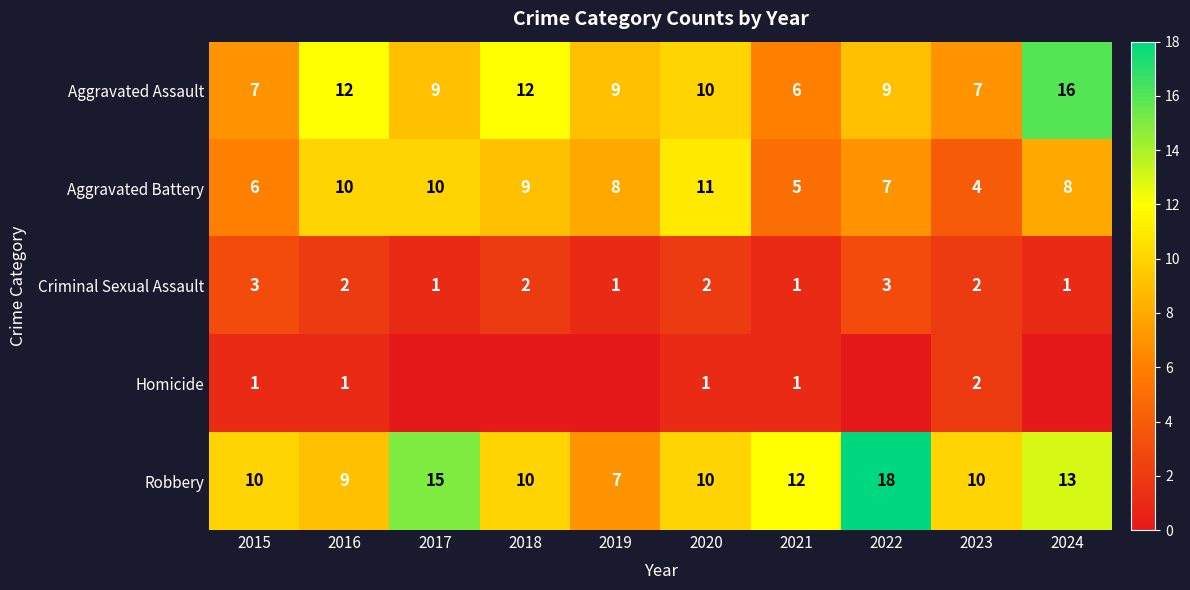

What is the difference between the maximum and minimum values in the Robbery series?

11